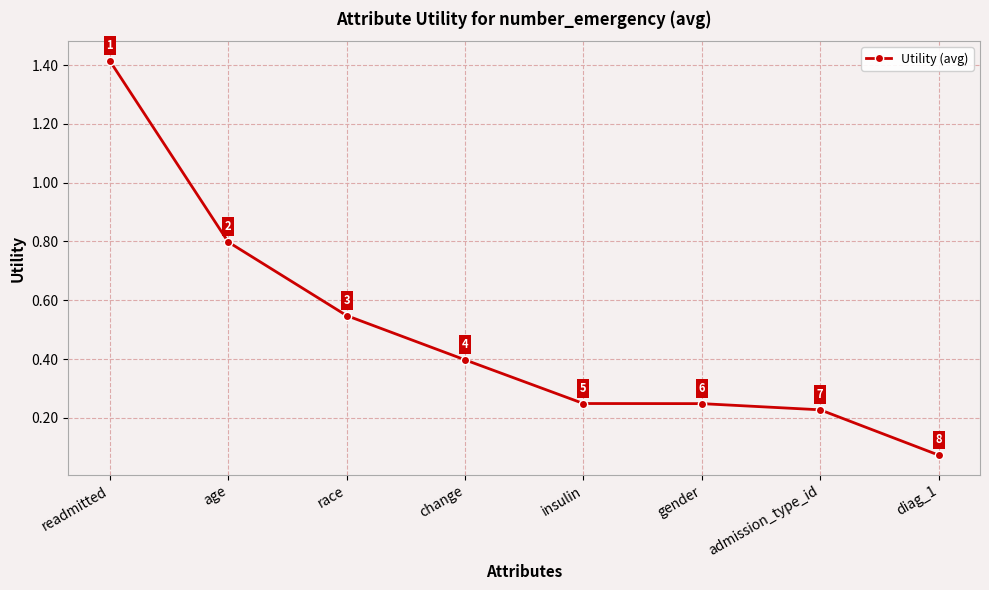

What position from the left is admission_type_id?

7